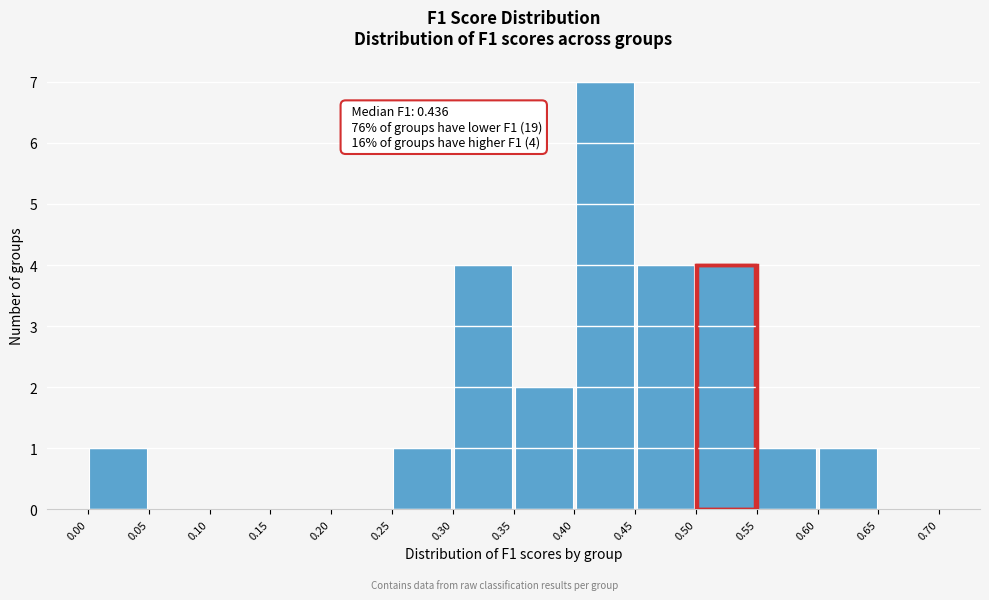

Which range on the x-axis has the tallest bar?

0.40 to 0.45